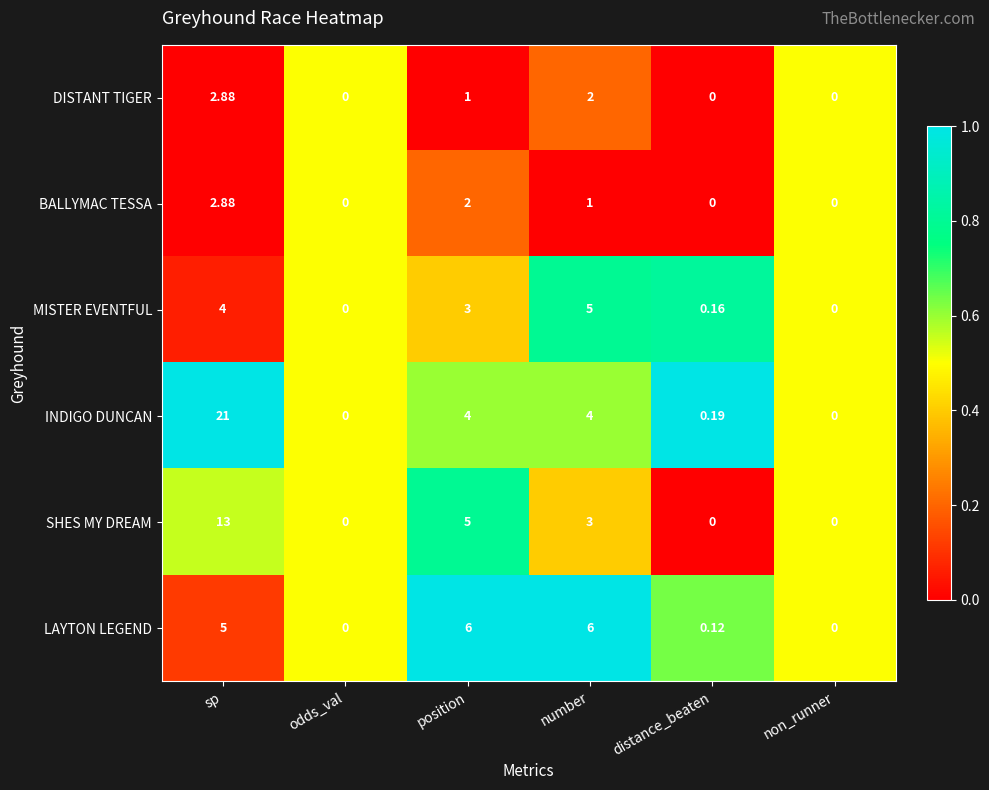

What is the maximum value shown in the chart?

21.0